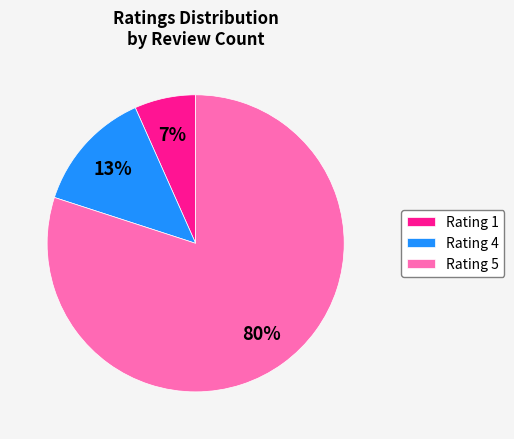

Is there a majority slice in this chart?

Yes